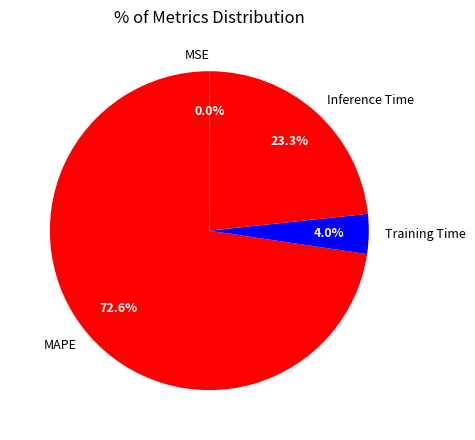

To the nearest percent, what portion does MAPE represent?

73%